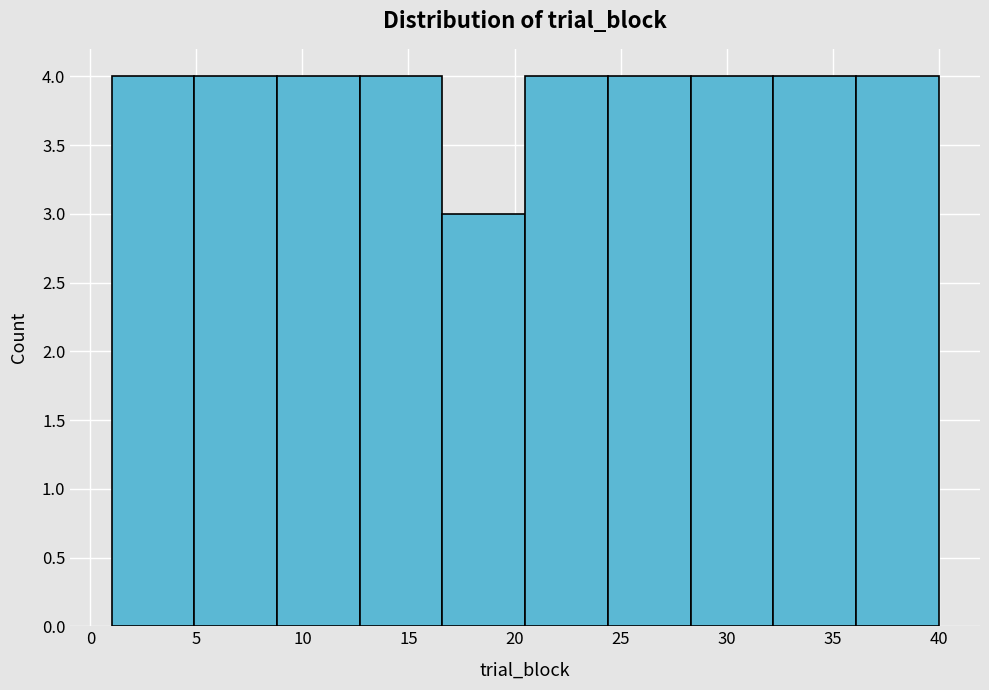

Reading left to right, transcribe this chart: for each bar, give the range it covers on the x-axis and its height. Neither the bar edges nor the heights are printed on the chart, so give them approximately, as read against the axes.

1.0 to 4.9: 4
4.9 to 8.8: 4
8.8 to 12.7: 4
12.7 to 16.6: 4
16.6 to 20.5: 3
20.5 to 24.4: 4
24.4 to 28.3: 4
28.3 to 32.2: 4
32.2 to 36.1: 4
36.1 to 40.0: 4